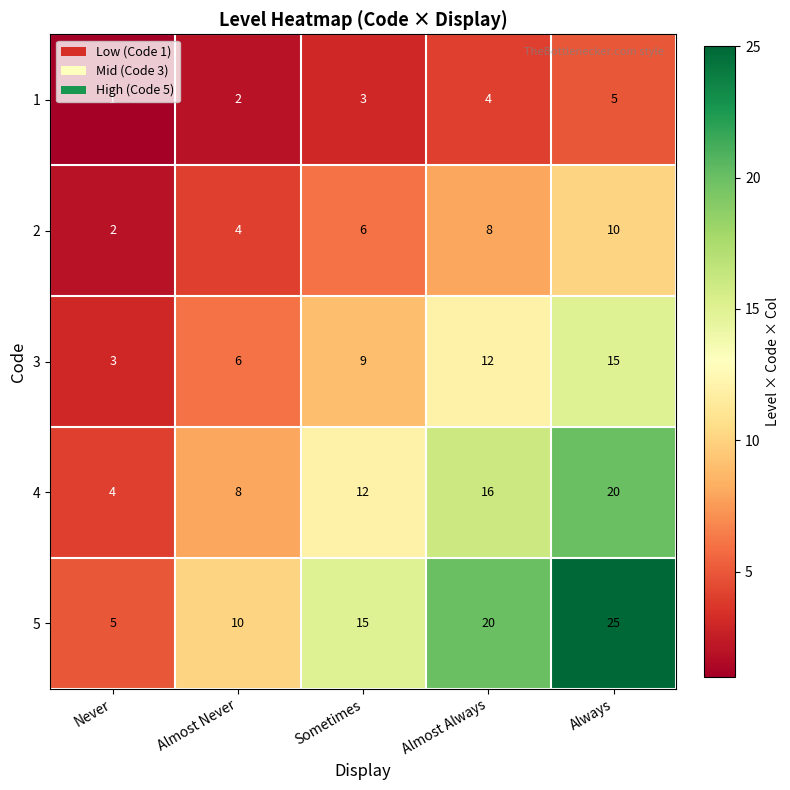

What is the sum of all 2 values?

30